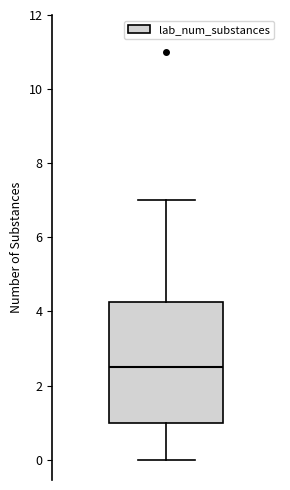

Where does the lower whisker of the box end on the y-axis? The values are not printed on the chart, so give them approximately, as read against the axis.

0.0